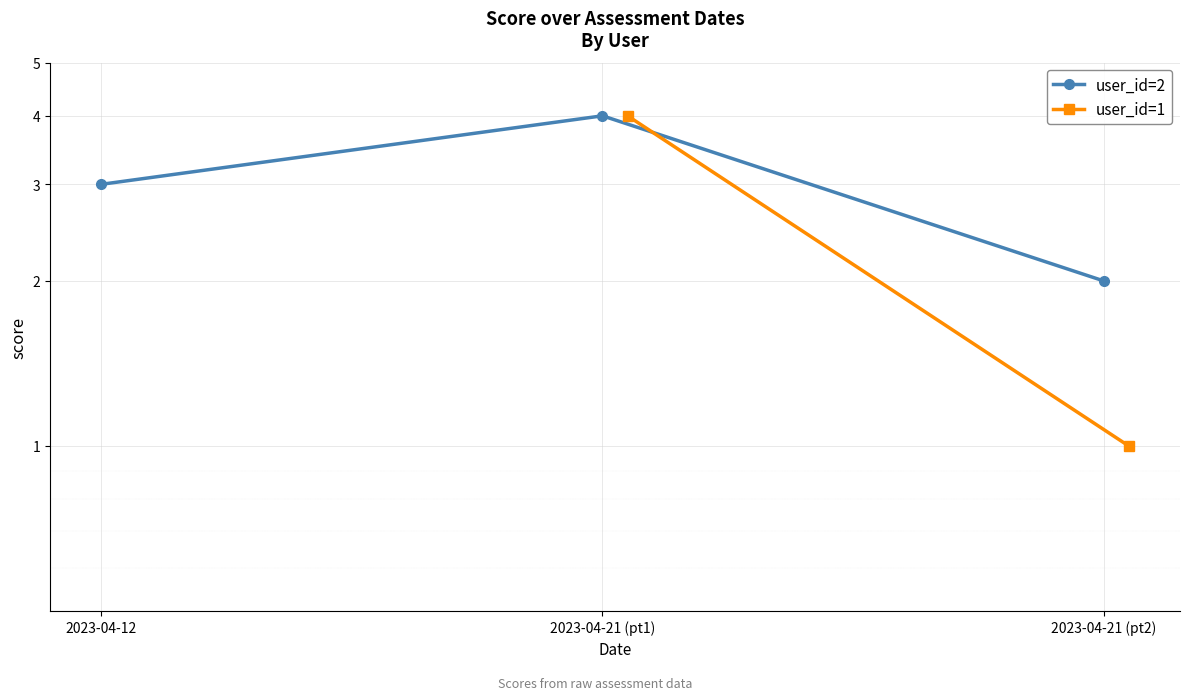

What is the value of the 1st point from the left?

3